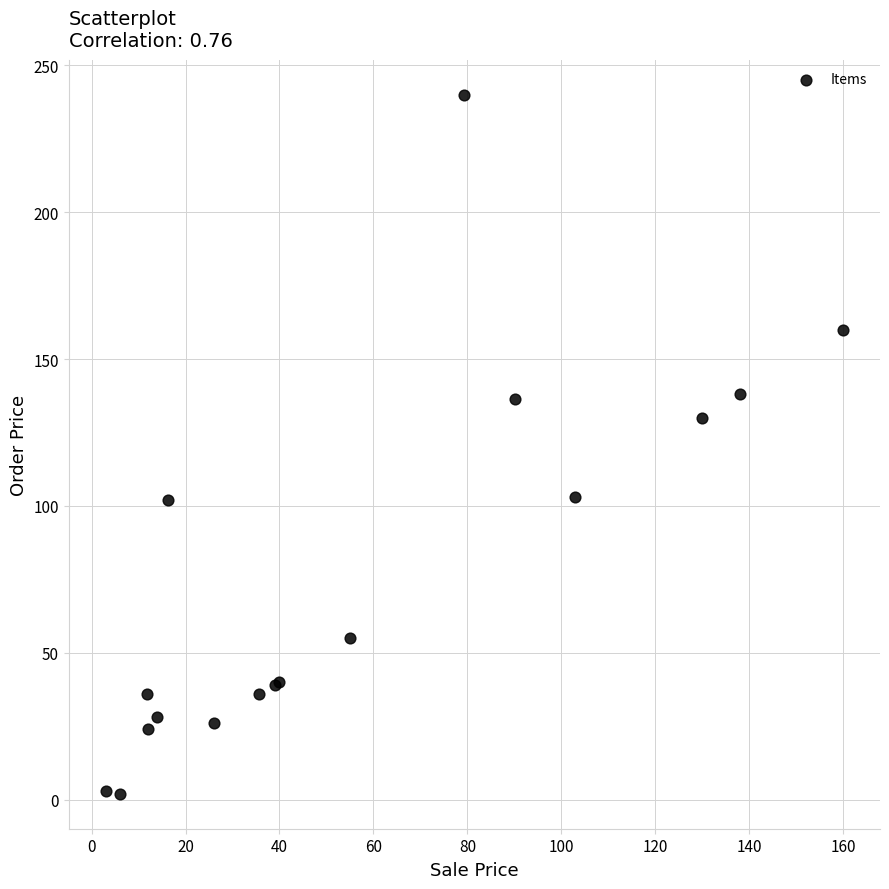

What Y value in the scatter plot is closest to 121?

130.0